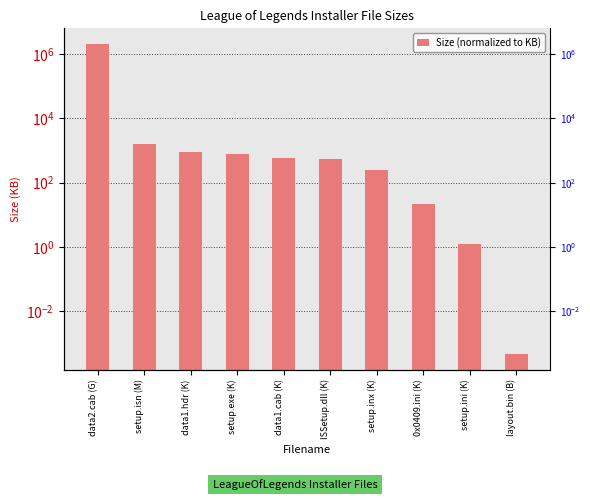

The chart shows a value of 33.7 at 0x0409.ini (K). True or false?

False